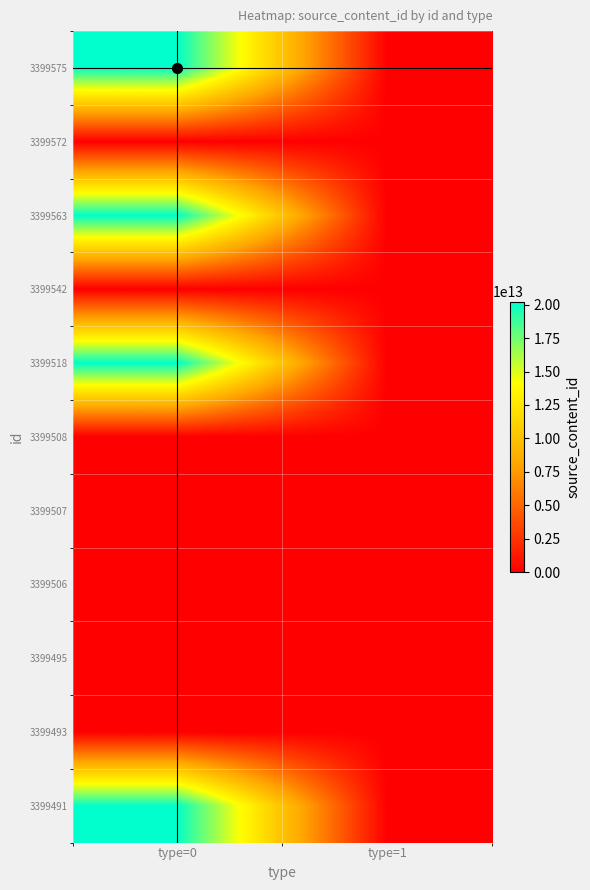

At how many categories does at least one series exceed 16670171072856?

1